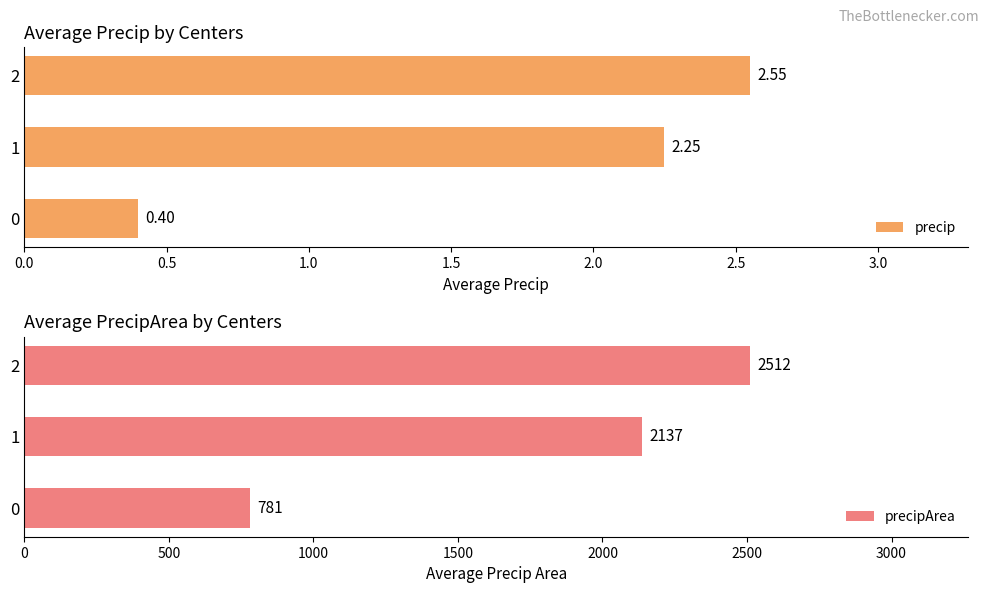

What is the difference between the maximum and second lowest values in the precip series?

0.3